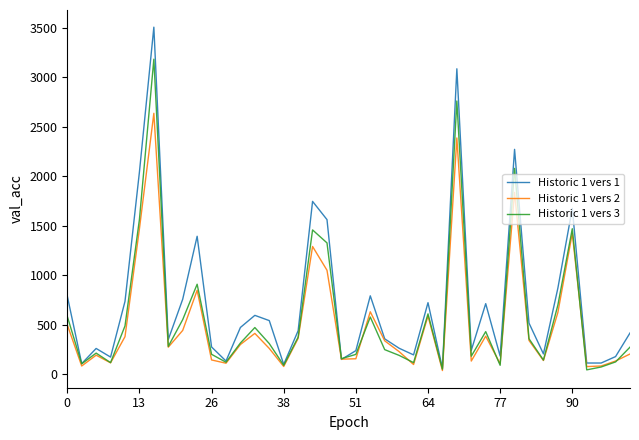

List the series in order of their peak value, highest first.

Historic 1 vers 1, Historic 1 vers 3, Historic 1 vers 2